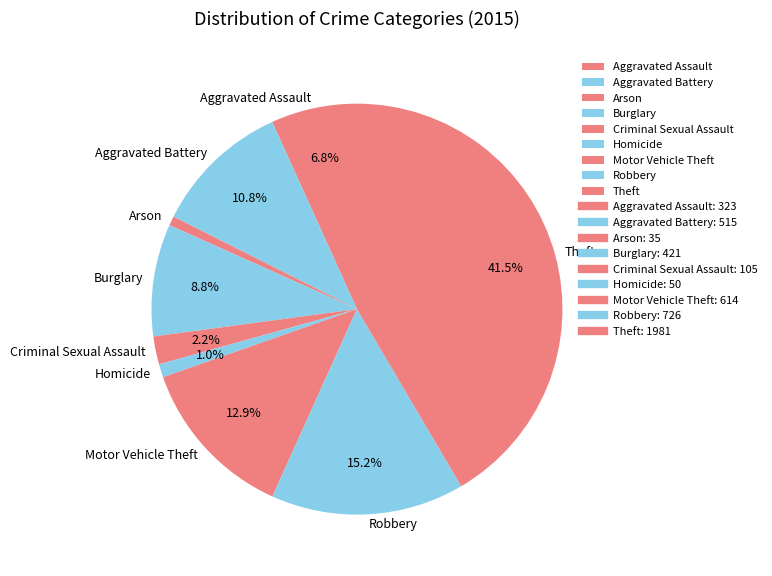

Does Criminal Sexual Assault account for over 50% of the chart?

No